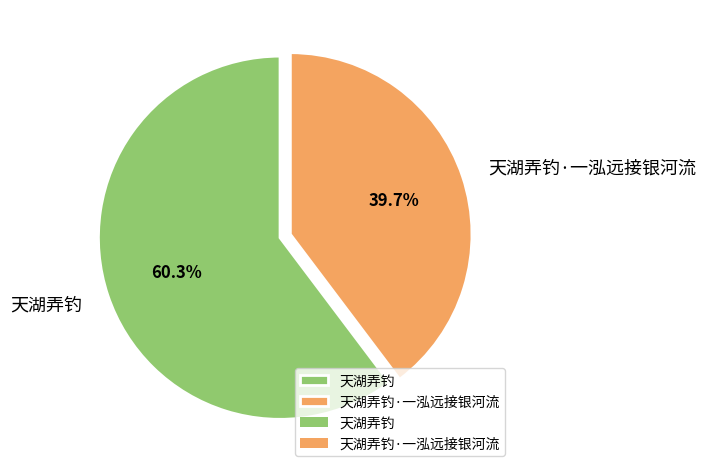

The 天湖弄钓 slice represents 66% of the pie. True or false?

False